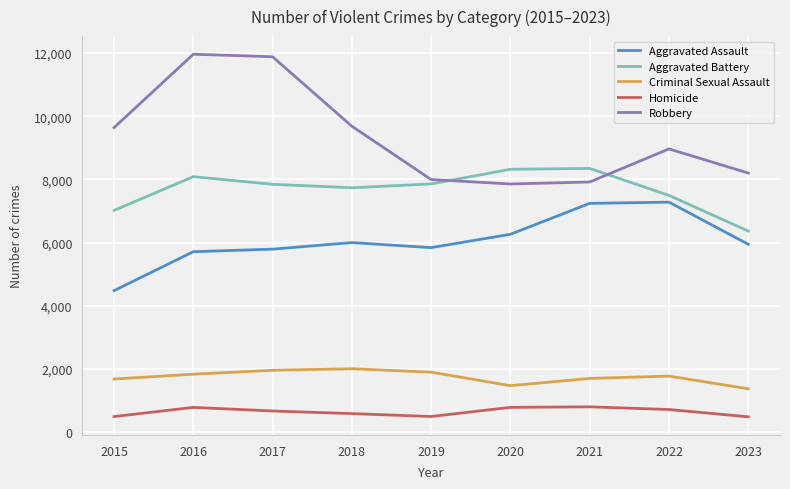

Which series changed the most between 2015 and 2022?

Aggravated Assault